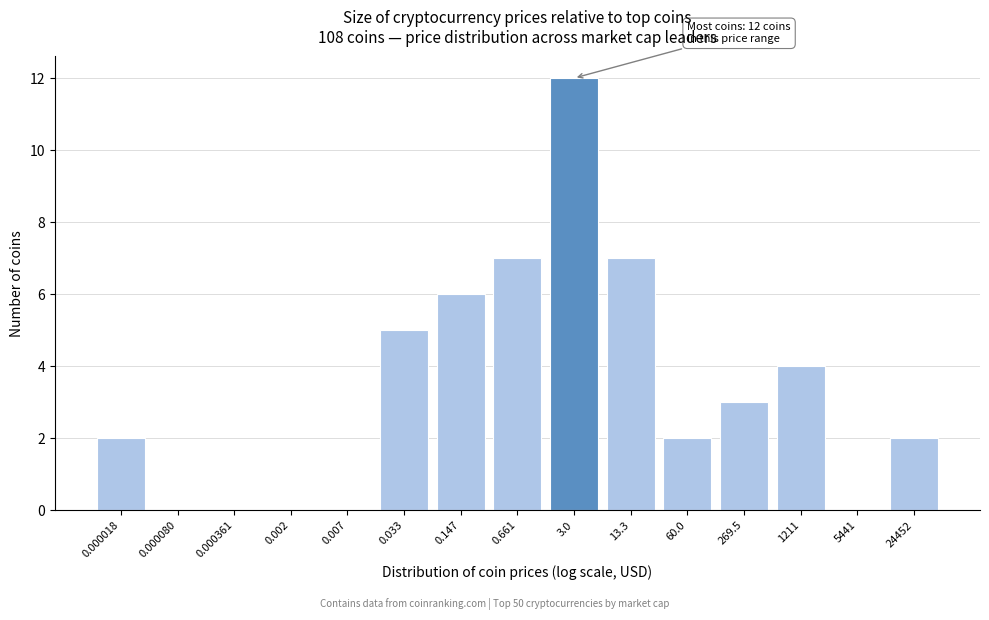

Reading left to right, extract all data points from this chart.

0.000018=2	0.000080=0	0.000361=0	0.002=0	0.007=0	0.033=5	0.147=6	0.661=7	3.0=12	13.3=7	60.0=2	269.5=3	1211=4	5441=0	24452=2